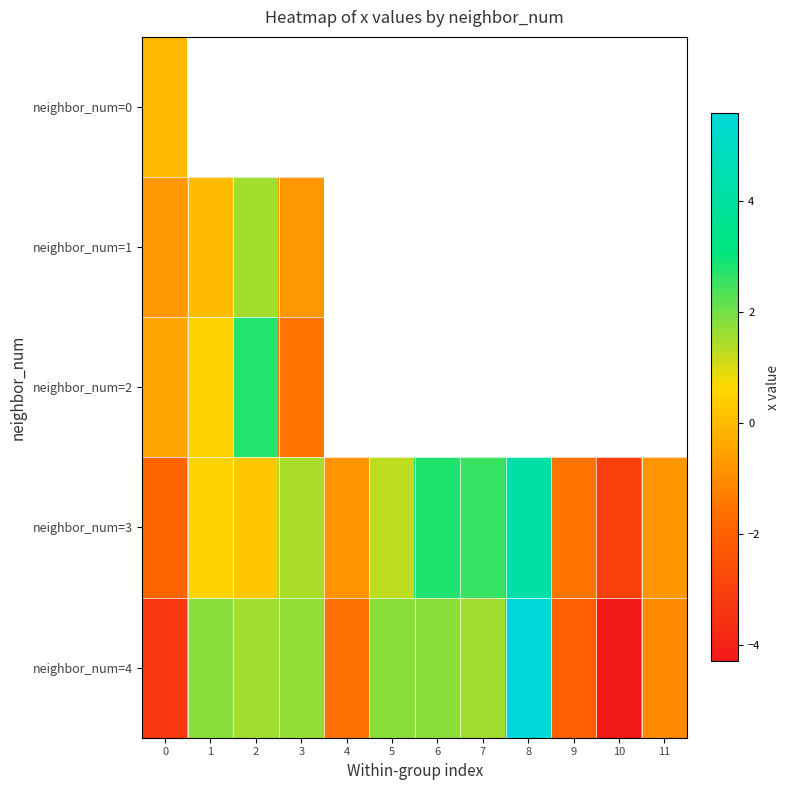

Which series has the largest range (max minus min)?

neighbor_num=4